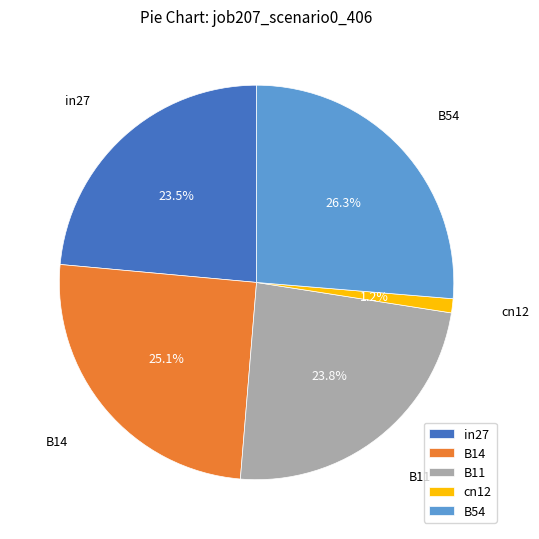

To the nearest percent, what is the difference between the B54 and B14 slice percentages?

1%